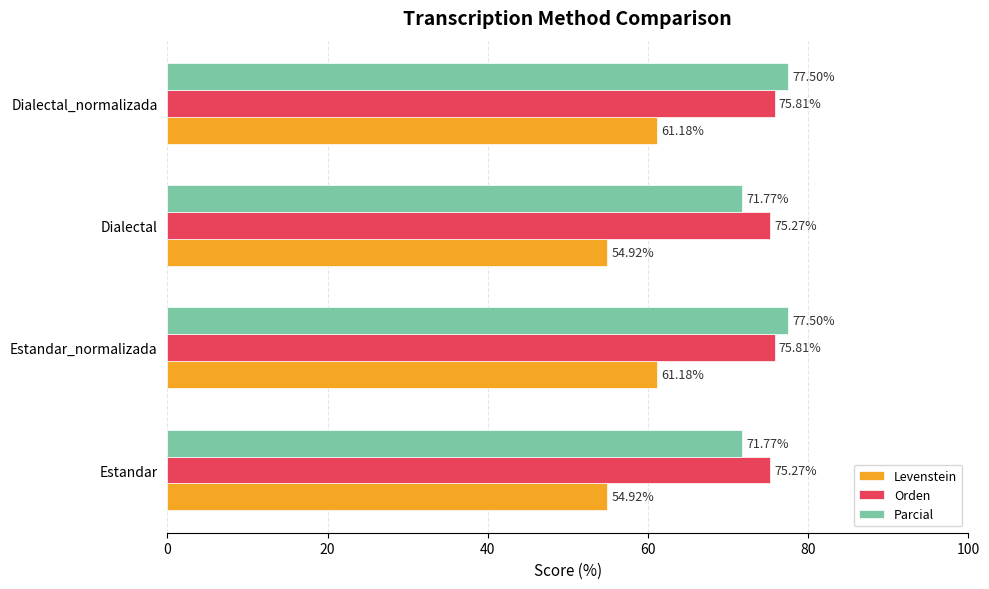

What is the spread (max minus min) of values at Estandar?

20.3